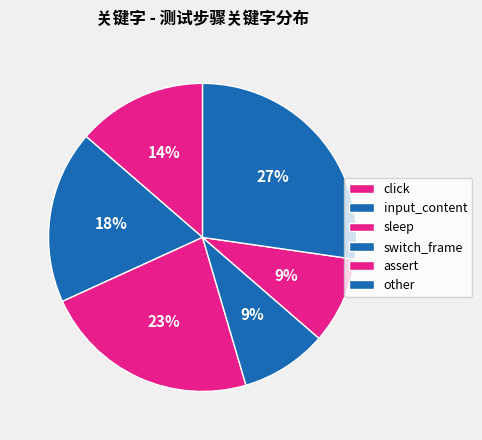

True or false: sleep accounts for 33% of the total.

False